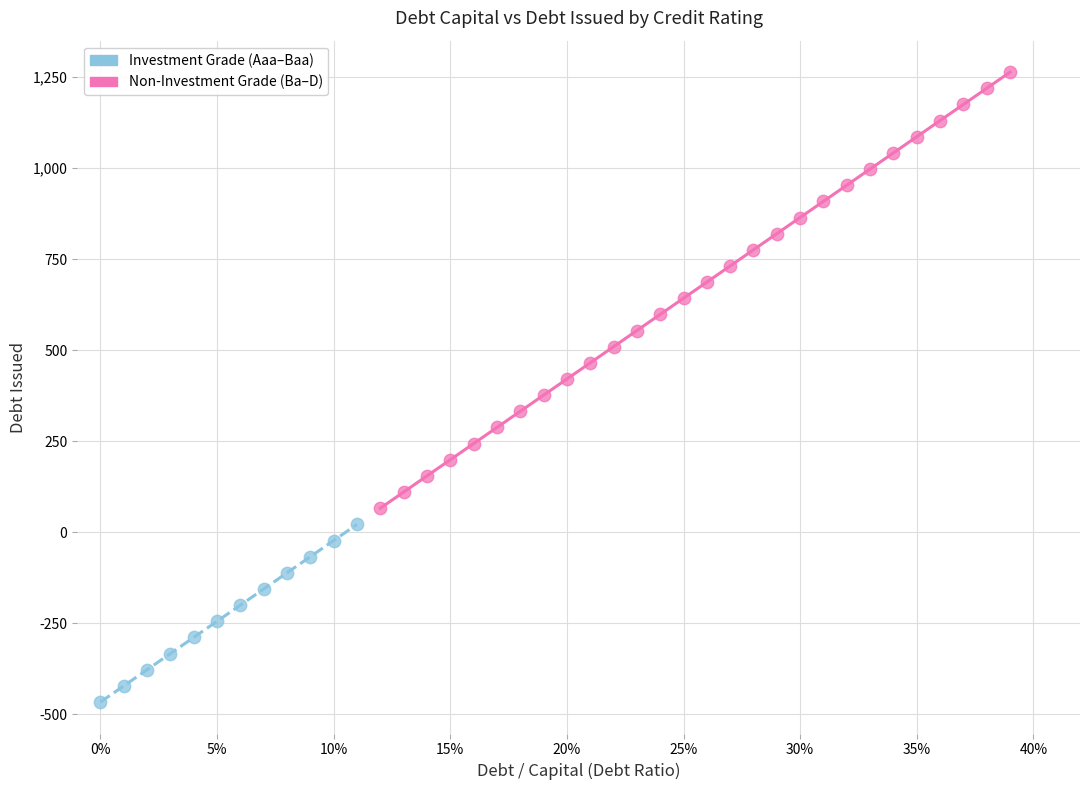

Which series reaches the minimum Y coordinate?

Investment Grade (Aaa–Baa)